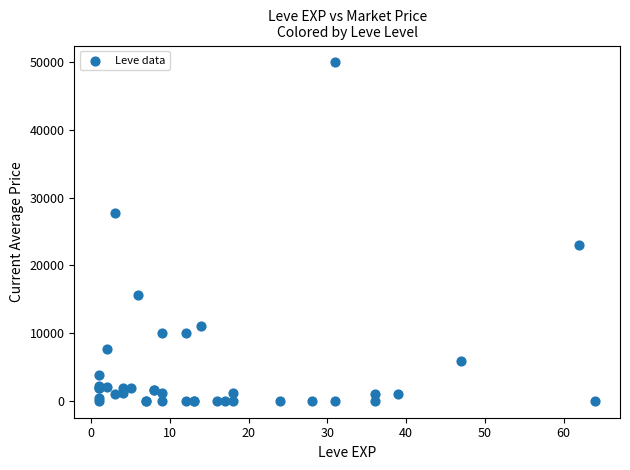

What Y value in the scatter plot is closest to 24999?

22990